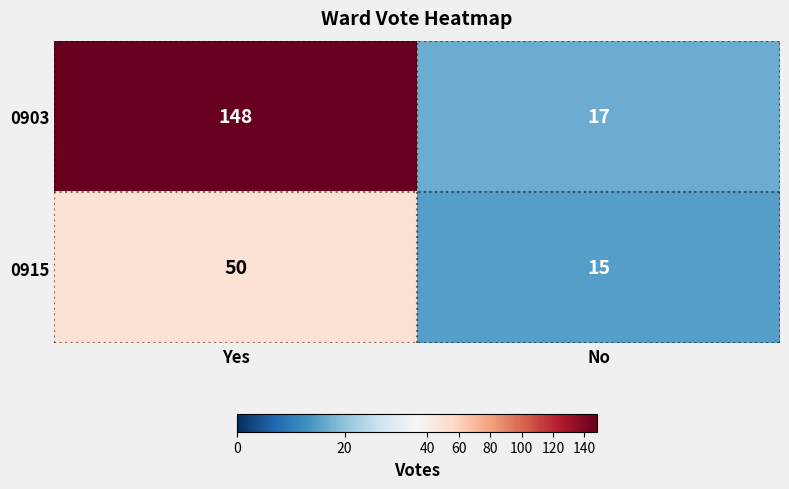

Rank the series by their maximum value, from lowest to highest.

0915, 0903